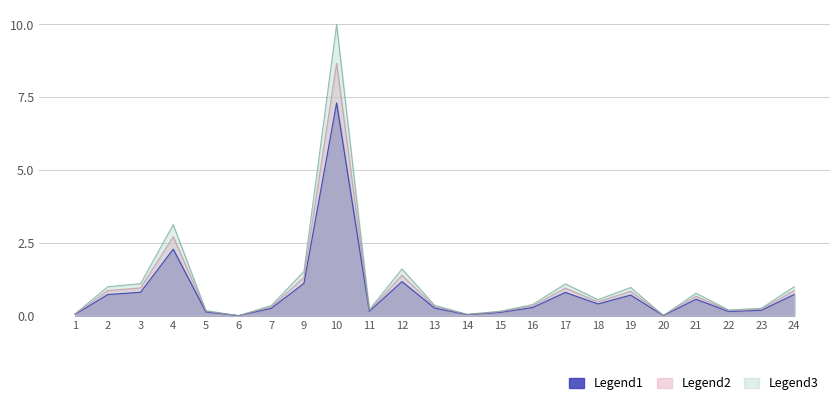

What is the maximum value shown in the chart?

10.0